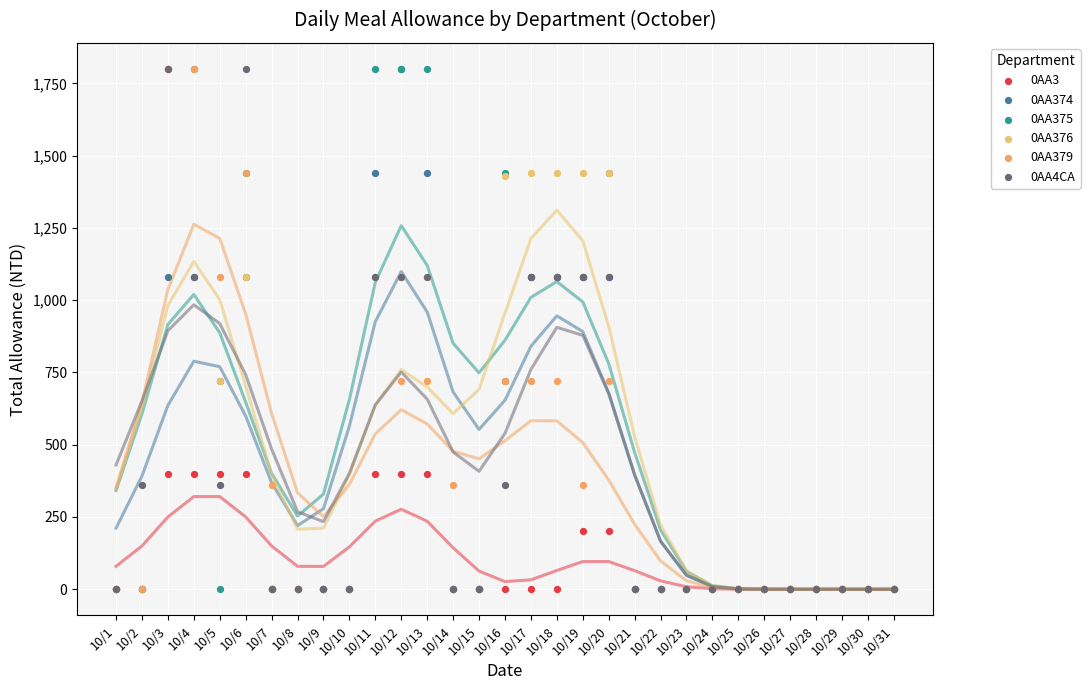

What are all the series names shown in the legend?

0AA3, 0AA374, 0AA375, 0AA376, 0AA379, 0AA4CA